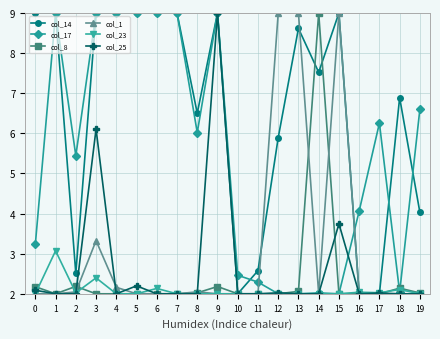

At which category does col_14 reach its first local valley?

2